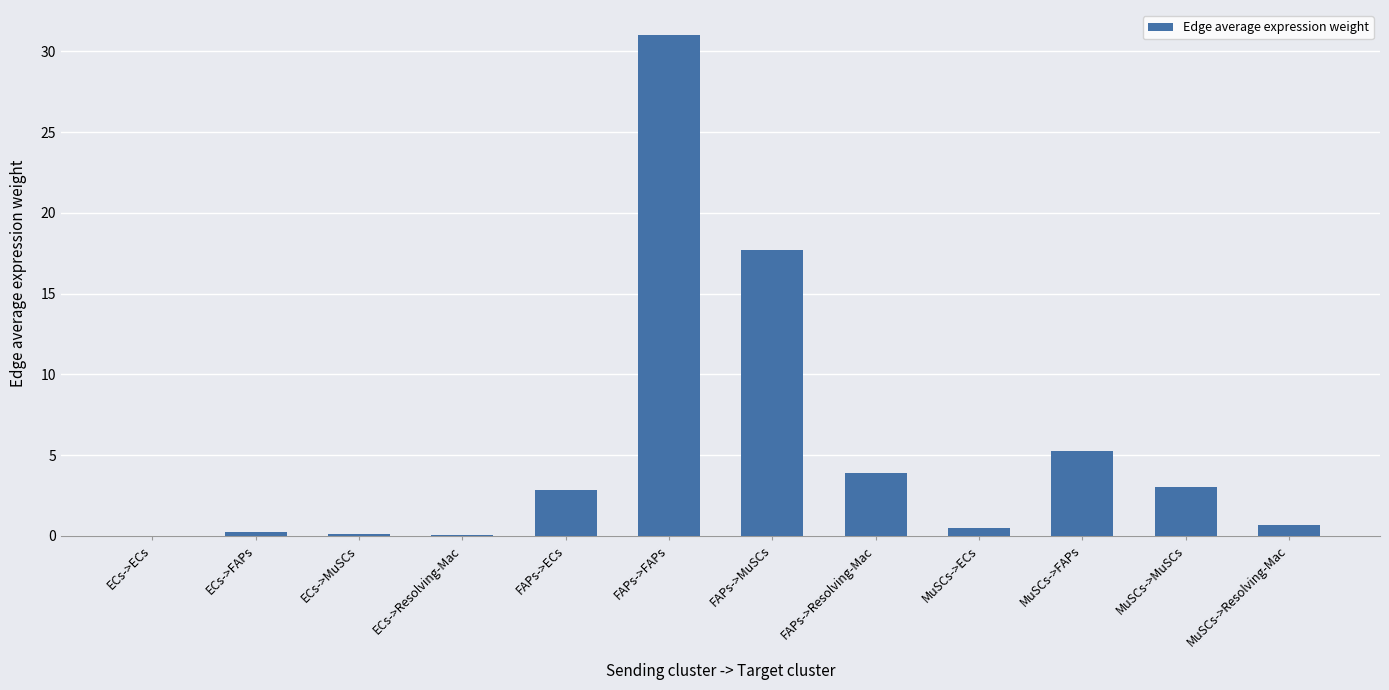

The chart shows a value of 27.5 at FAPs->MuSCs. True or false?

False